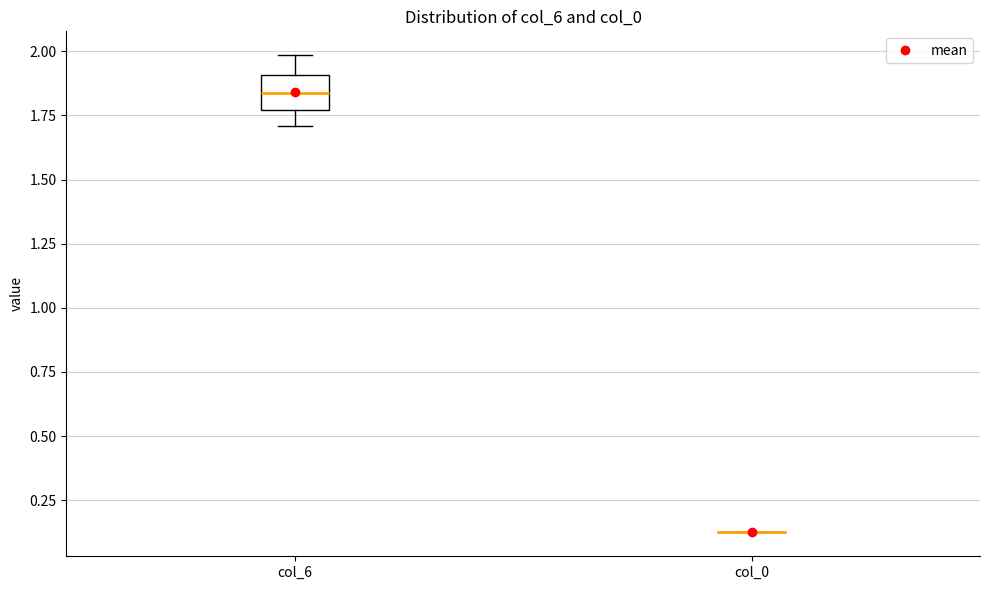

Reading left to right, read every box against the y-axis: the position of its median line, the range the box covers, and the ends of its whiskers. The values are not printed on the chart, so give them approximately, as read against the axis.

col_6: median 1.85, box 1.75 to 1.90, whiskers 1.70 to 2.00
col_0: box collapsed to a line at 0.15, whiskers 0.10 to 0.15